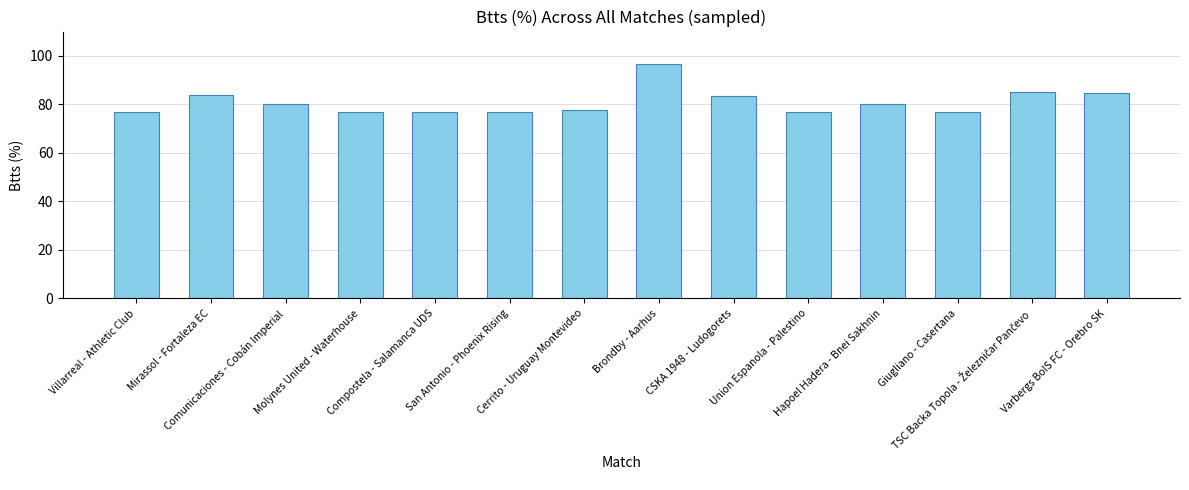

What is the sum of all values?

1131.5